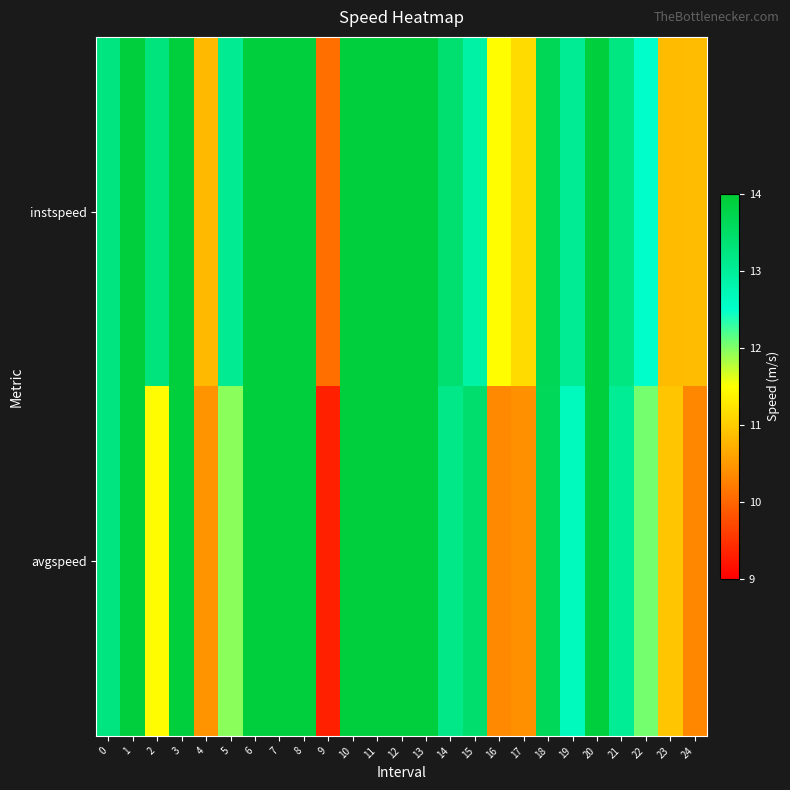

Reading left to right, transcribe all the data shown in this chart.

instspeed: 0=13.2	1=13.9	2=13.3	3=13.9	4=10.8	5=13.1	6=13.9	7=13.9	8=13.9	9=10.1	10=13.9	11=13.9	12=13.9	13=13.9	14=13.4	15=12.9	16=11.5	17=11.2	18=13.6	19=13.0	20=13.9	21=13.2	22=12.5	23=10.8	24=10.8
avgspeed: 0=13.2	1=13.9	2=11.5	3=13.9	4=10.4	5=12.0	6=13.9	7=13.9	8=13.9	9=9.3	10=13.9	11=13.9	12=13.9	13=13.9	14=13.2	15=13.4	16=10.4	17=10.4	18=13.6	19=12.6	20=13.9	21=13.0	22=12.0	23=10.9	24=10.3